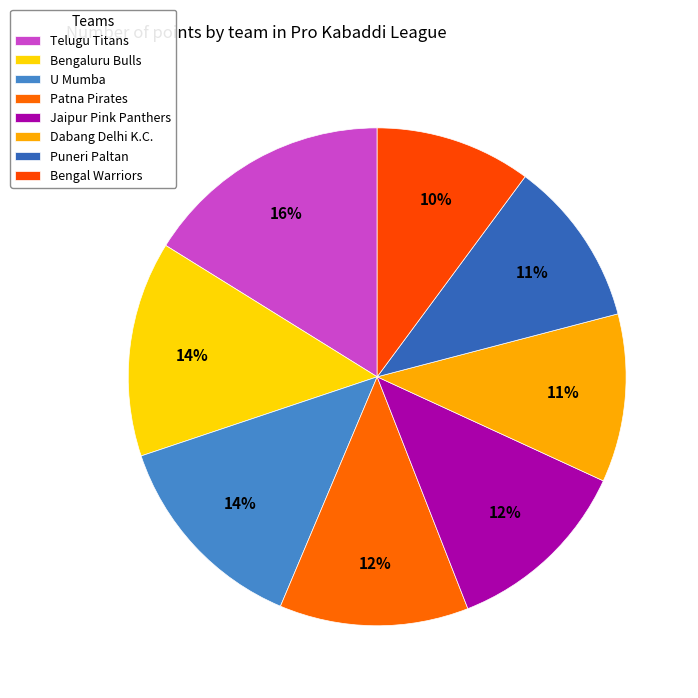

Rank the categories by value from lowest to highest.

Bengal Warriors, Puneri Paltan, Dabang Delhi K.C., Jaipur Pink Panthers, Patna Pirates, U Mumba, Bengaluru Bulls, Telugu Titans